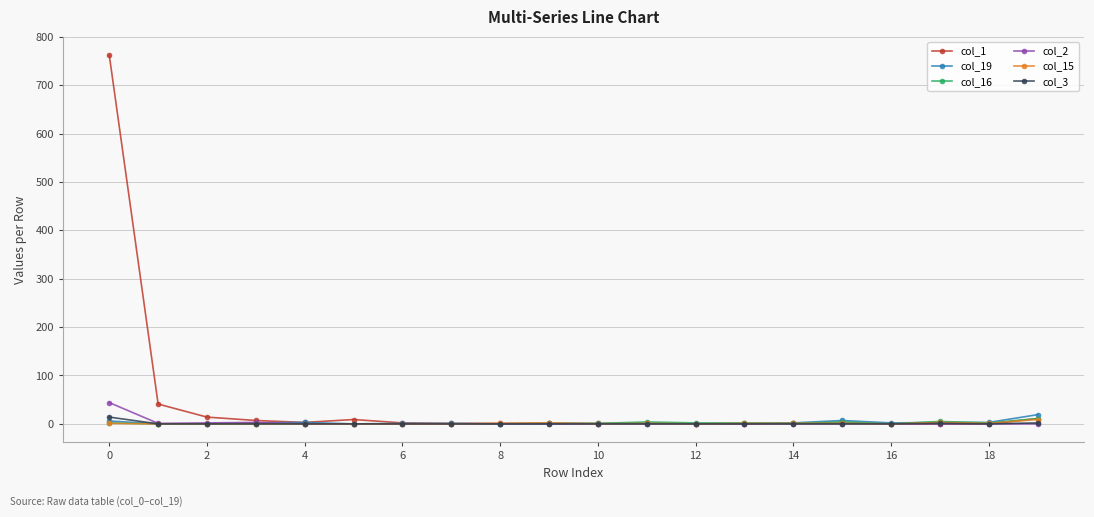

True or false: col_19 has more than 2 interior local peaks.

True